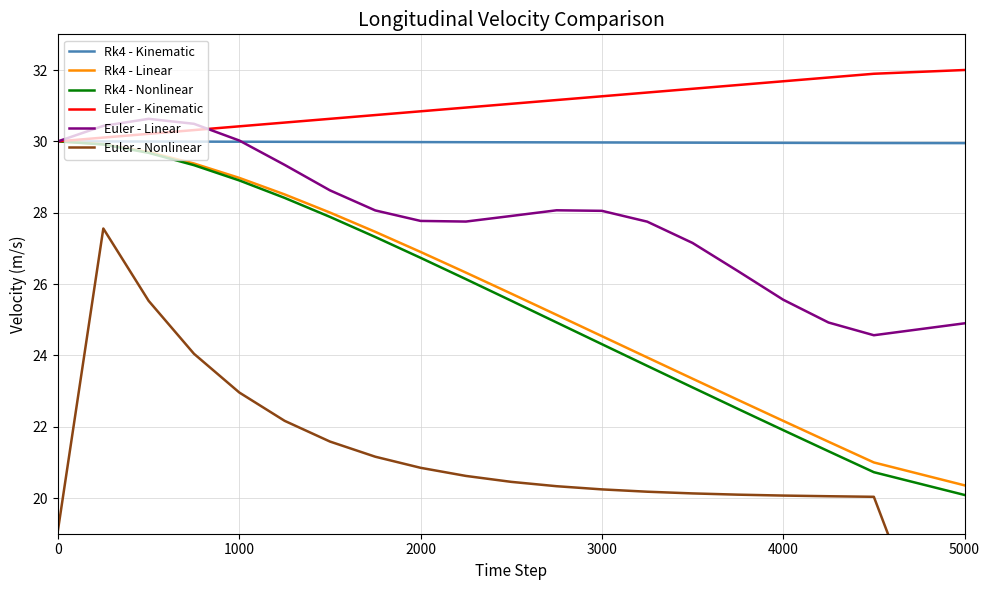

Which series ends up on top after the final intersection of Euler - Linear and Euler - Kinematic?

Euler - Kinematic